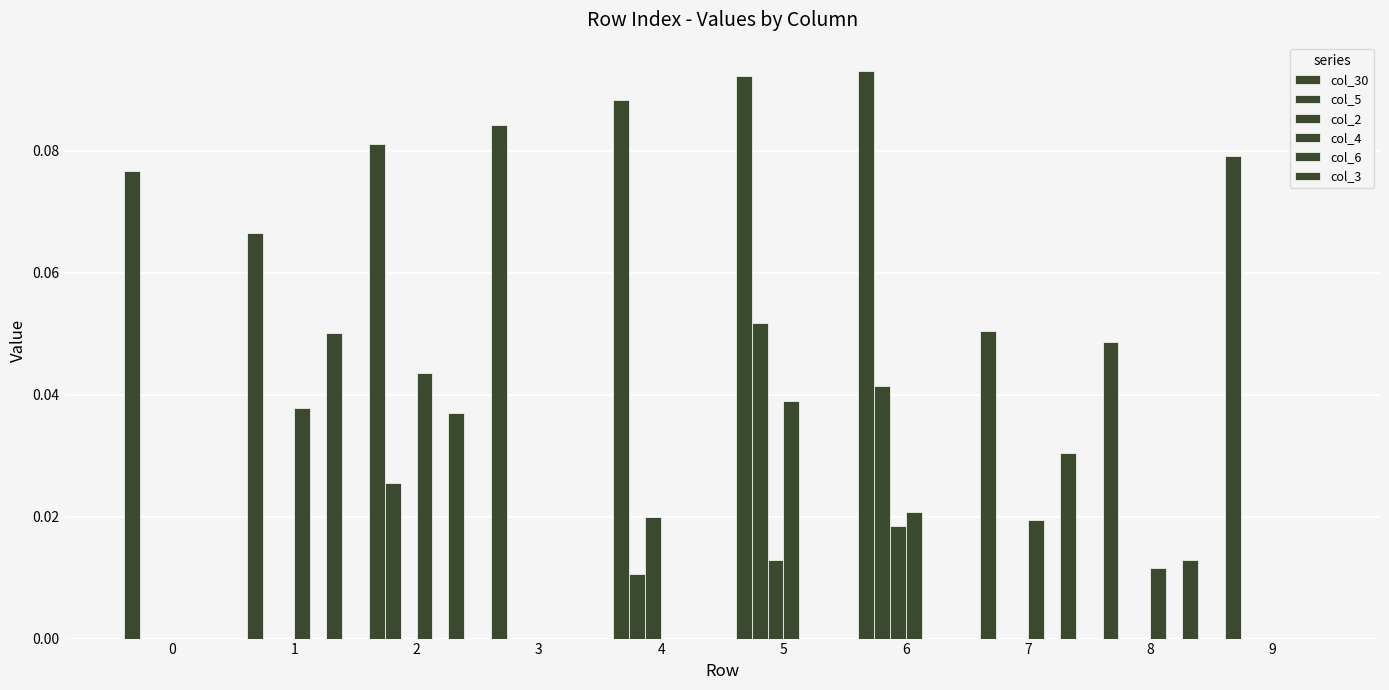

Reading right to left, transcribe all the data shown in this chart.

col_30: 9=0.1	8=0.0	7=0.1	6=0.1	5=0.1	4=0.1	3=0.1	2=0.1	1=0.1	0=0.1
col_5: 9=0.0	8=0.0	7=0.0	6=0.0	5=0.1	4=0.0	3=0.0	2=0.0	1=0.0	0=0.0
col_2: 9=0.0	8=0.0	7=0.0	6=0.0	5=0.0	4=0.0	3=0.0	2=0.0	1=0.0	0=0.0
col_4: 9=0.0	8=0.0	7=0.0	6=0.0	5=0.0	4=0.0	3=0.0	2=0.0	1=0.0	0=0.0
col_6: 9=0.0	8=0.0	7=0.0	6=0.0	5=0.0	4=0.0	3=0.0	2=0.0	1=0.0	0=0.0
col_3: 9=0.0	8=0.0	7=0.0	6=0.0	5=0.0	4=0.0	3=0.0	2=0.0	1=0.1	0=0.0